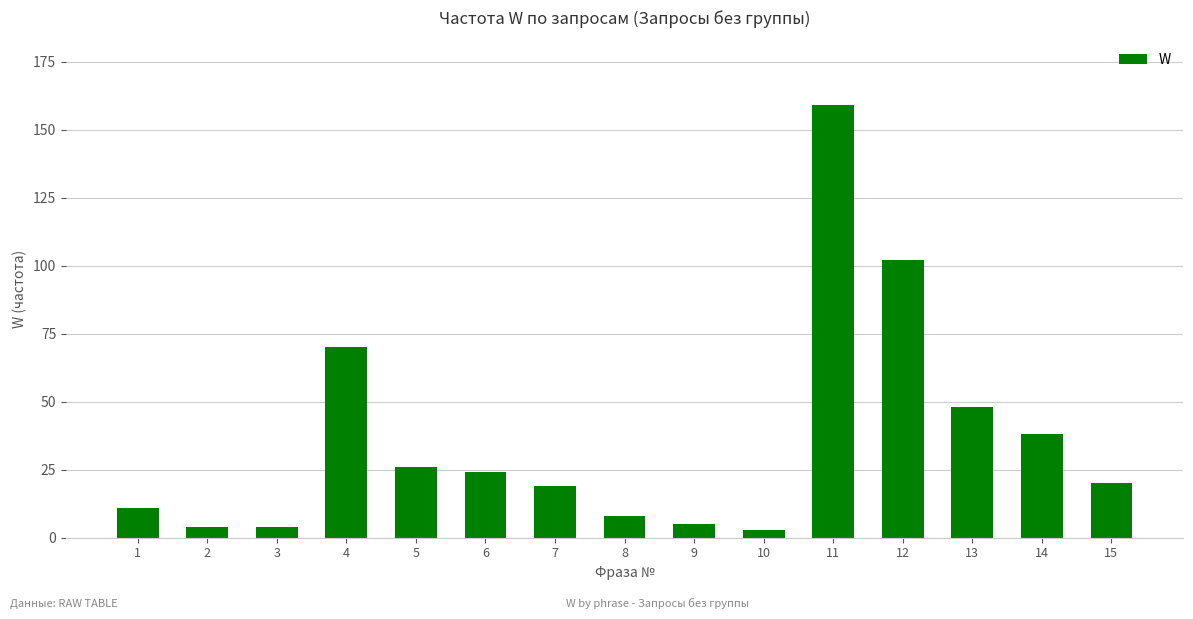

The chart shows a value of 102 at 12. True or false?

True